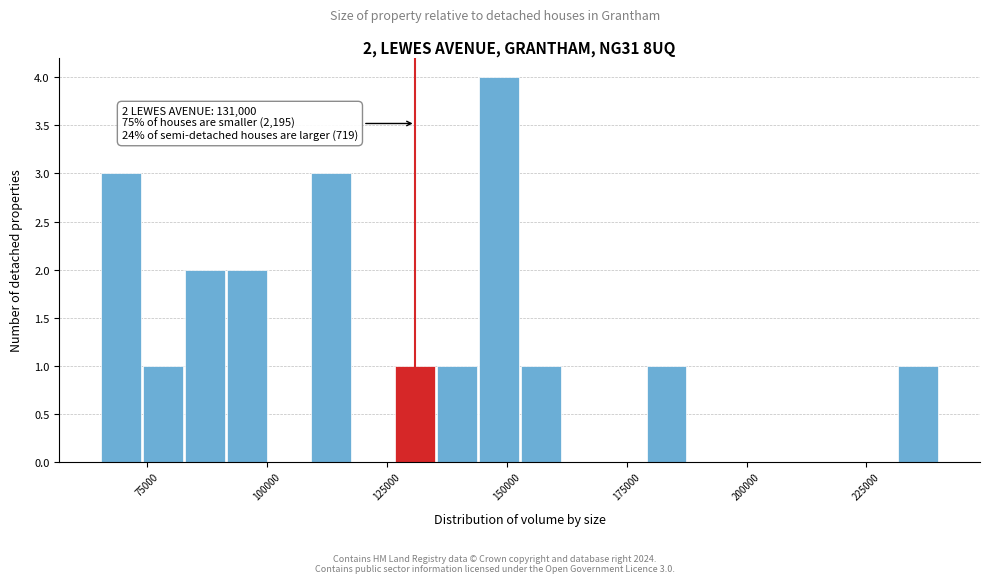

Around what value on the x-axis is the tallest bar? Give the approximate position of its centre, as read against the axis.

150000